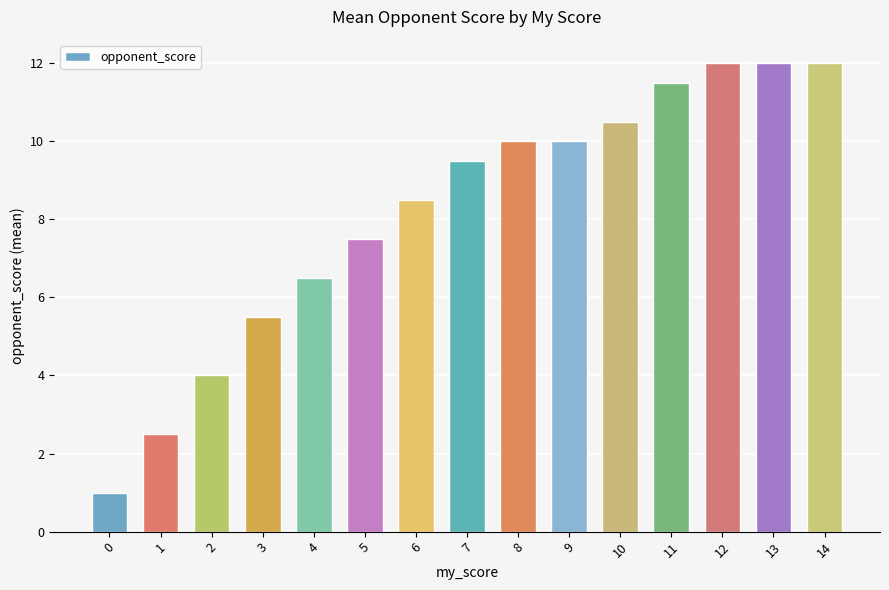

What value does the data have at 14?

12.0